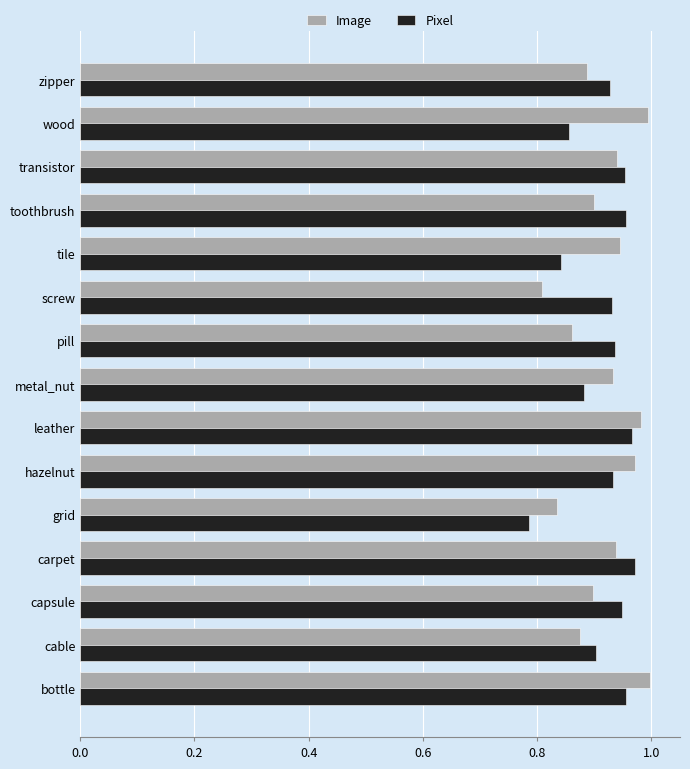

At tile, list the series in order from largest to smallest.

Image, Pixel